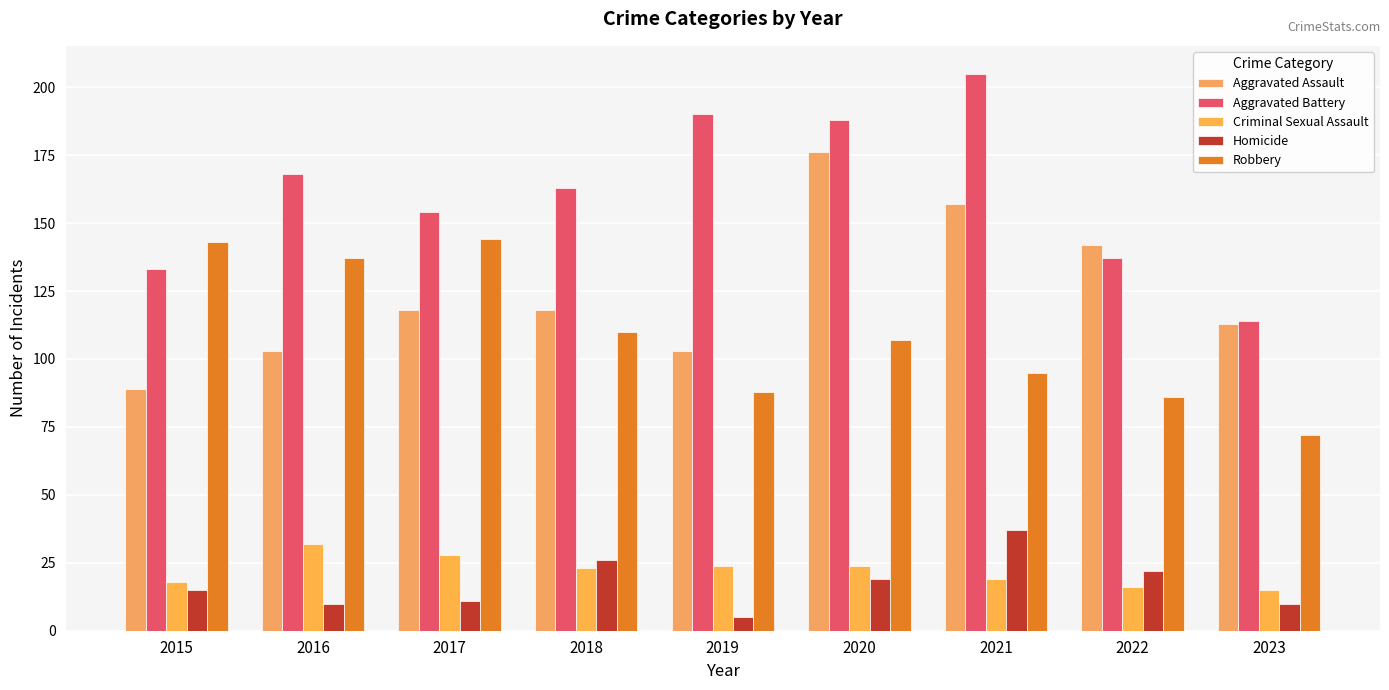

How many groups of bars are there?

9